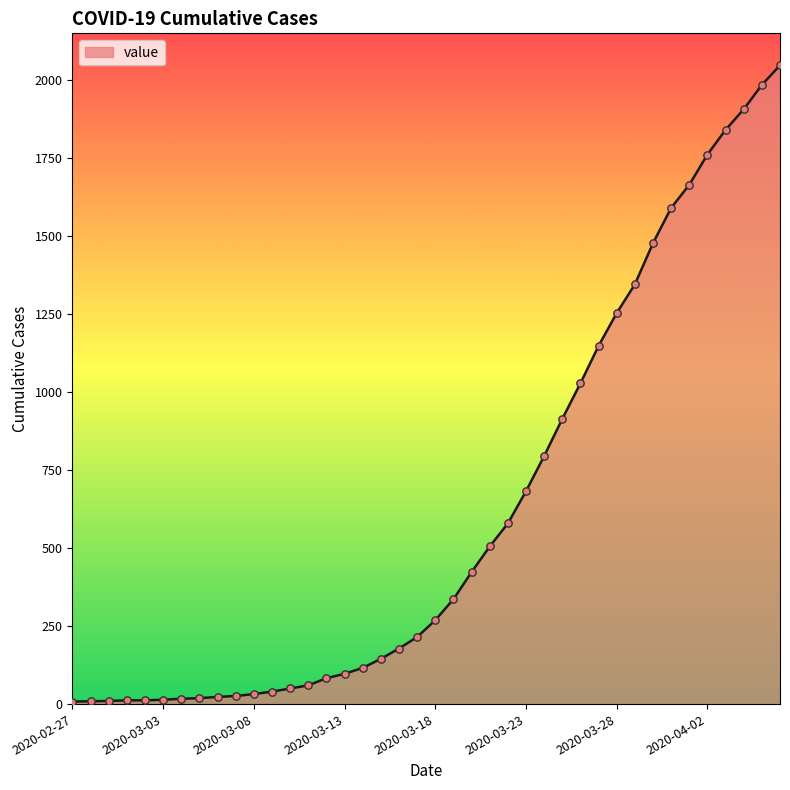

What is the difference between the maximum and minimum values?

2039